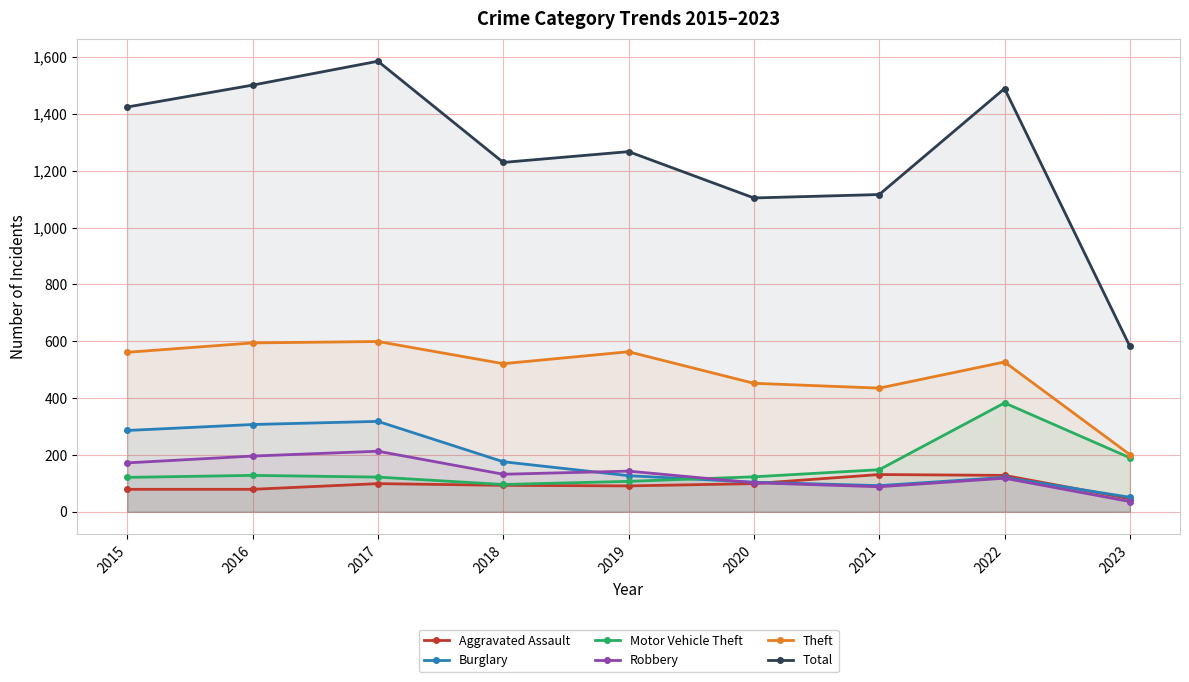

At which category is the sum across all series the highest?

2017